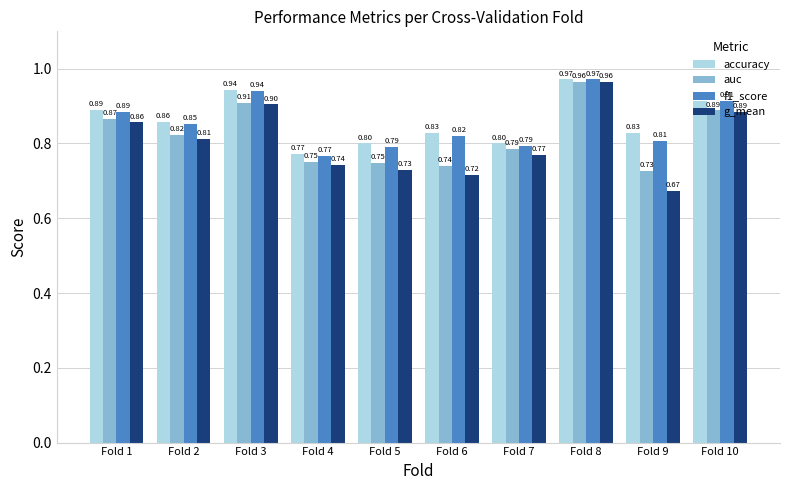

True or false: f1_score has a value of 0.2 at Fold 1.

False